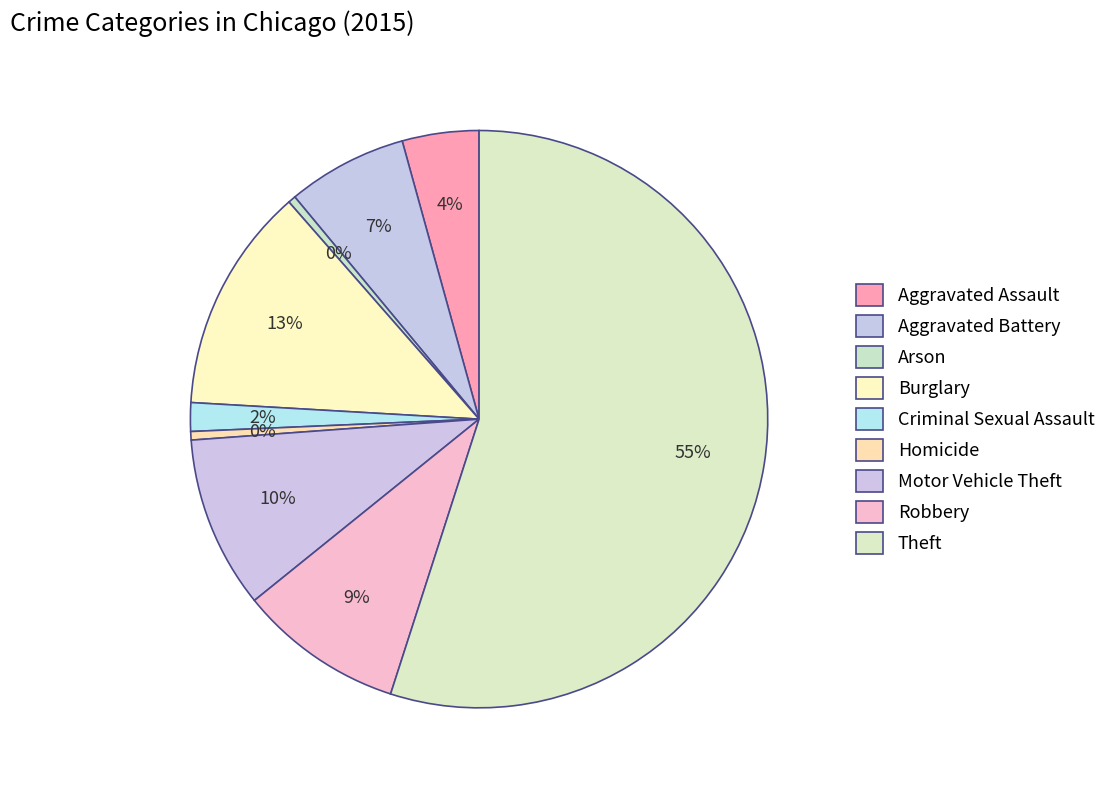

How many segments does this pie chart have?

9